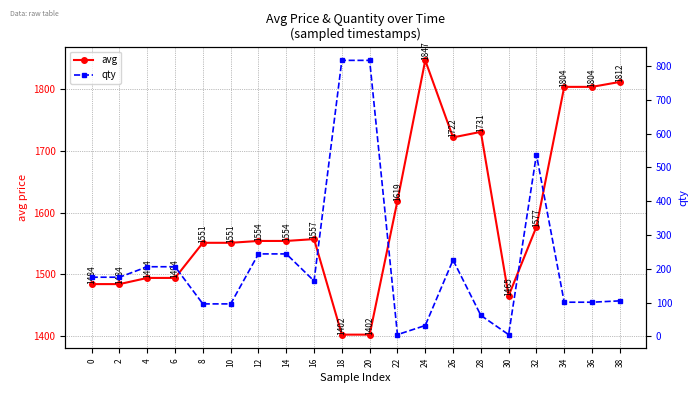

How many interior local peaks does the qty series have?

2